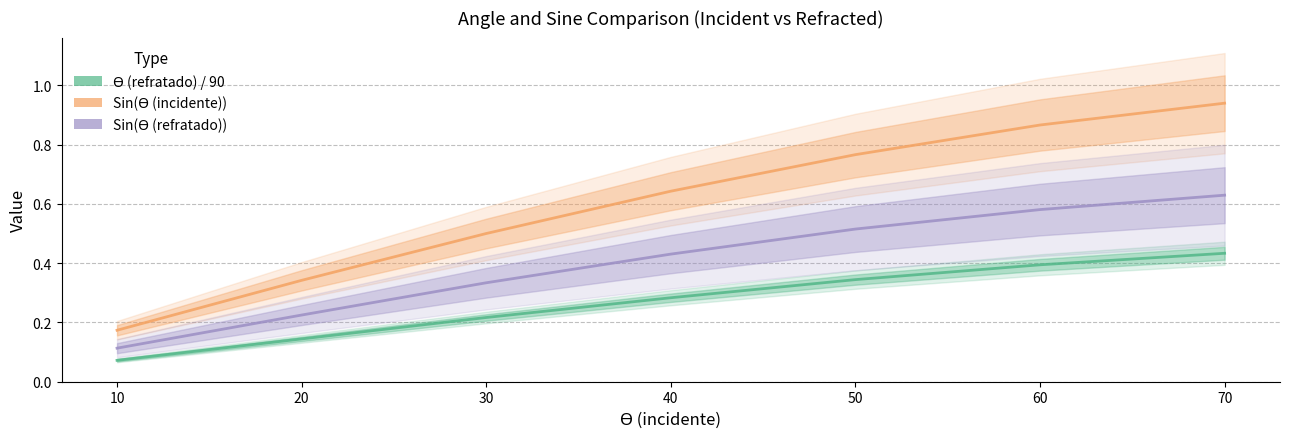

True or false: ϴ (refratado) and Sin(ϴ (incidente)) intersect in this chart.

False